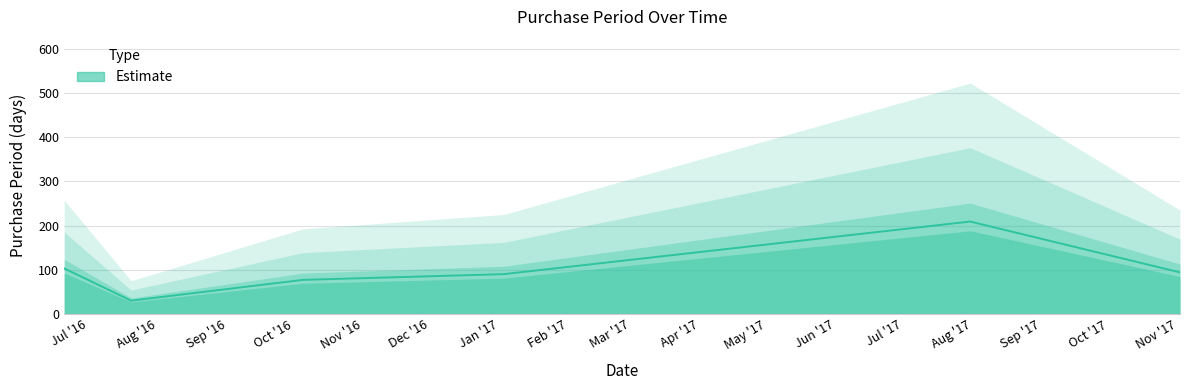

What is the difference between the maximum and minimum values?

179